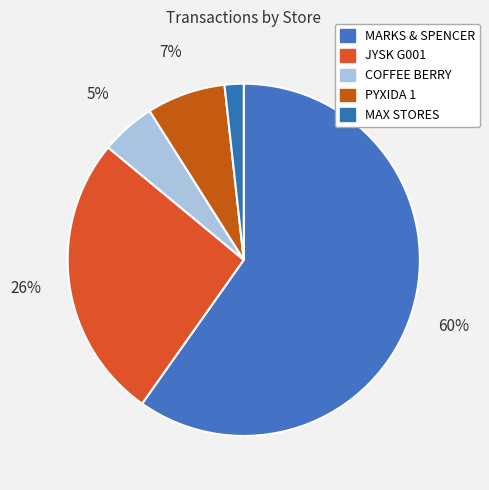

Which slice is the largest?

MARKS & SPENCER